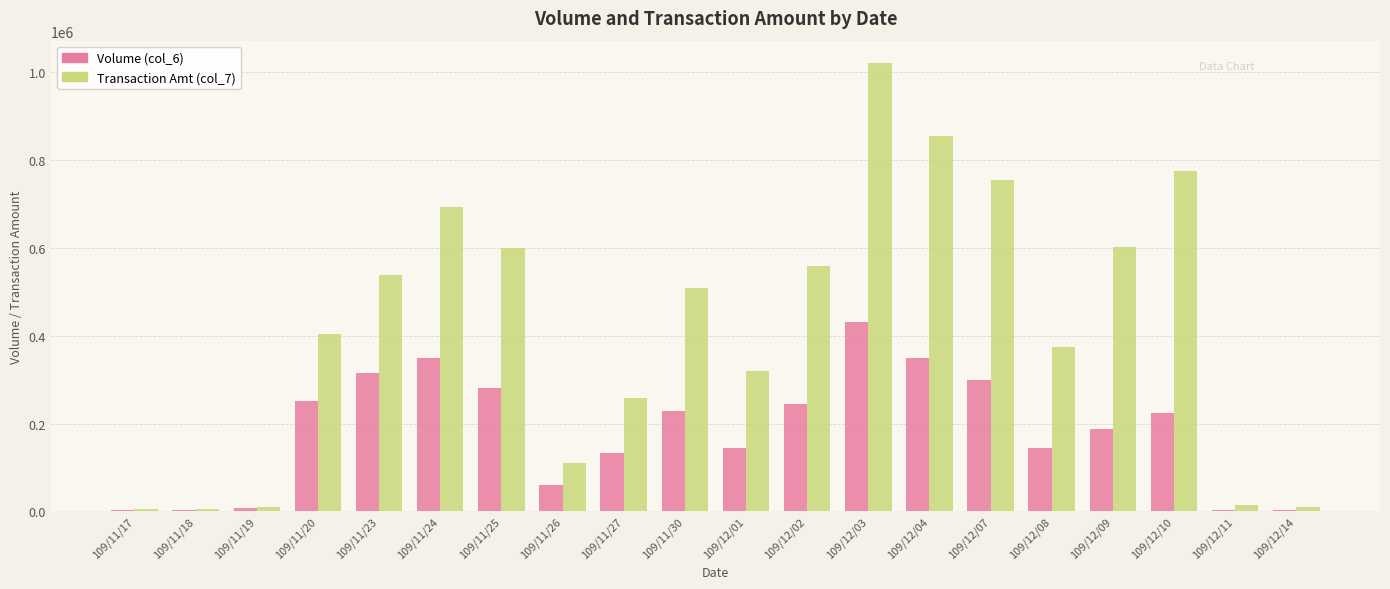

Which series changed the most between 109/11/24 and 109/12/01?

Transaction Amt (col_7)